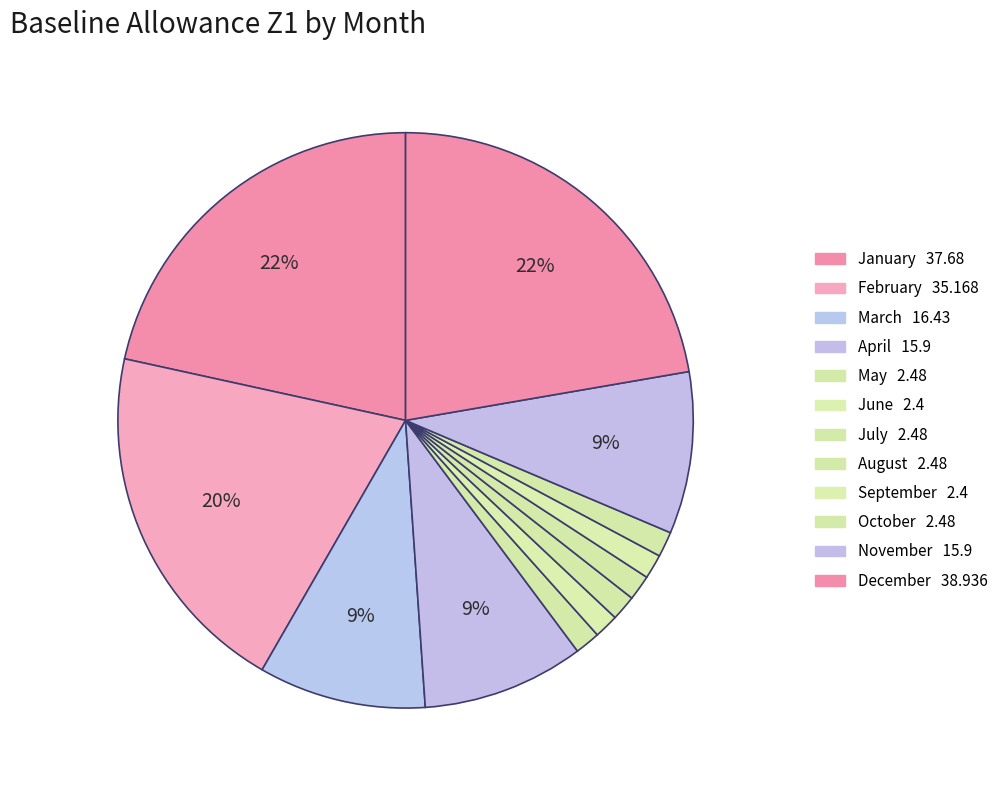

To the nearest percent, what is the combined percentage of November and May?

11%